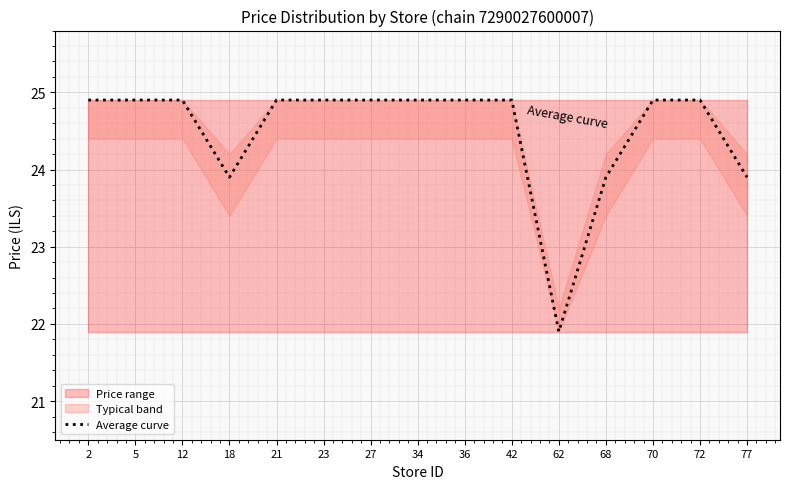

Reading left to right, transcribe all the data shown in this chart.

24.9	24.9	24.9	23.9	24.9	24.9	24.9	24.9	24.9	24.9	21.9	23.9	24.9	24.9	23.9